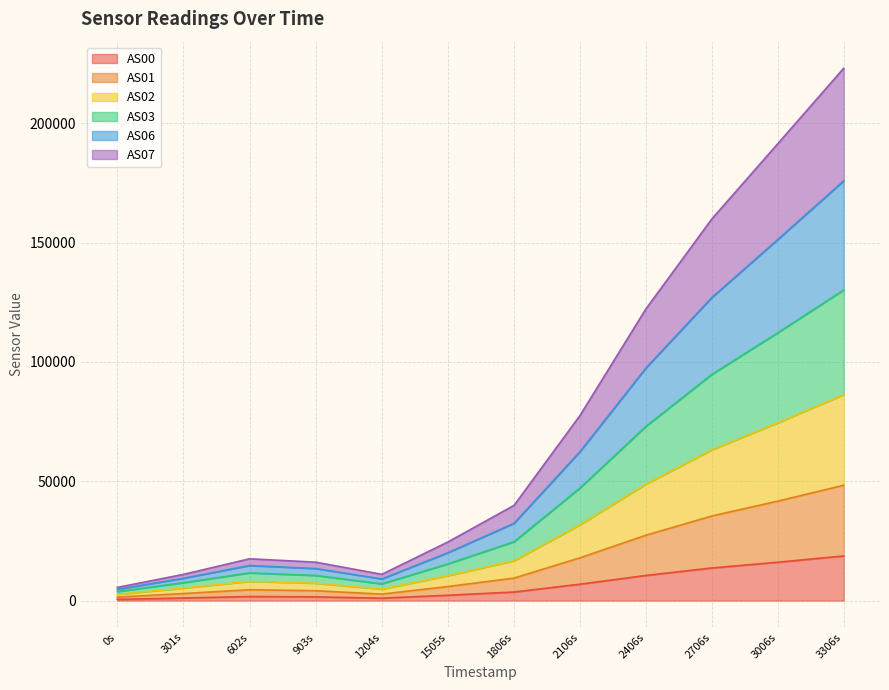

What position from the left is 301s?

2